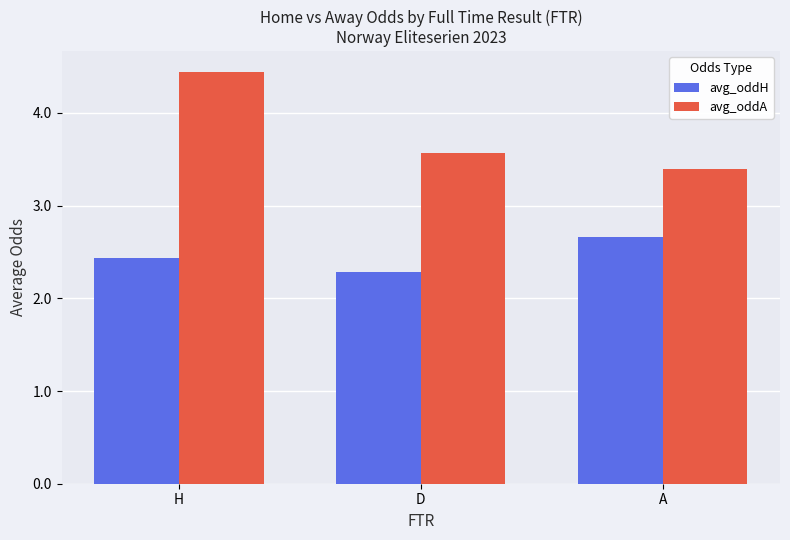

At which label does avg_oddH reach its peak?

A